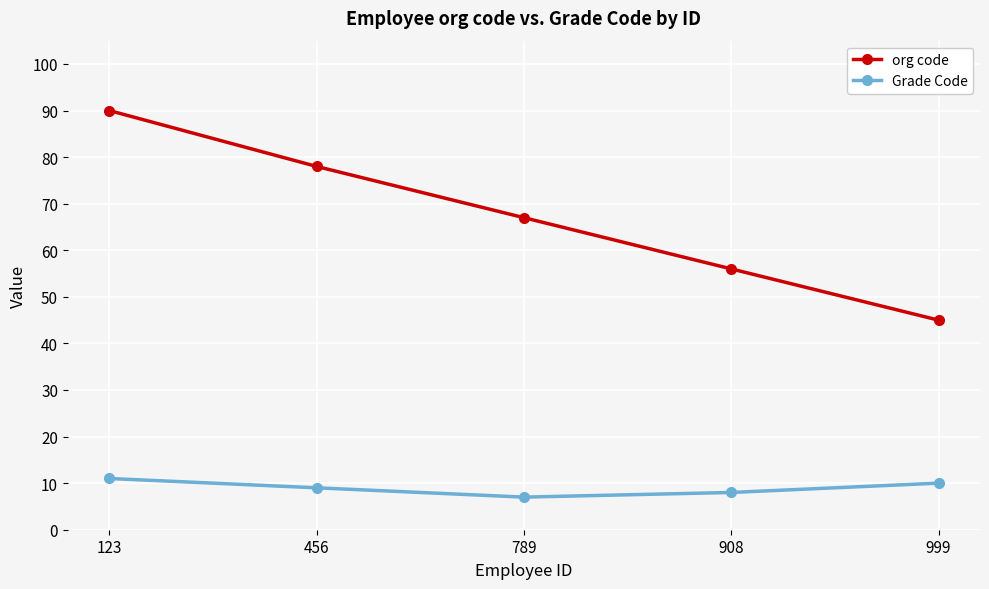

What is the minimum value shown in the chart?

7